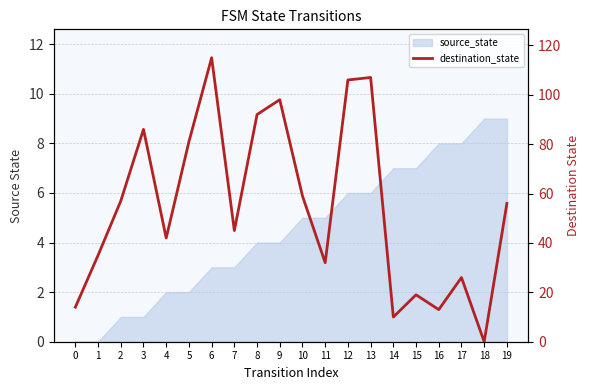

How many data points are less than 56?

10